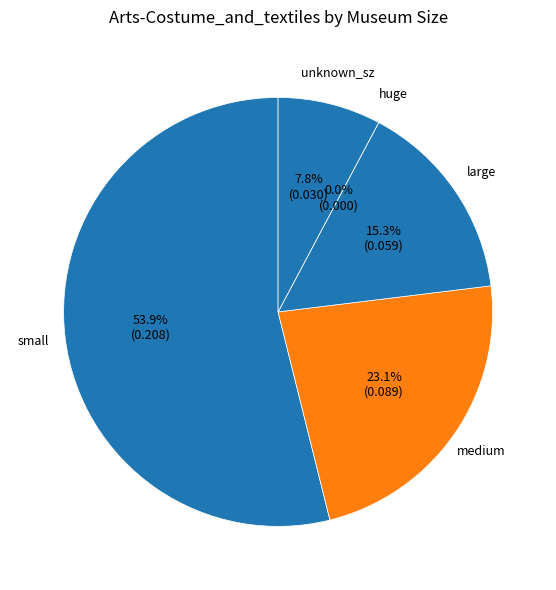

Is there any slice that represents more than half of the pie?

Yes